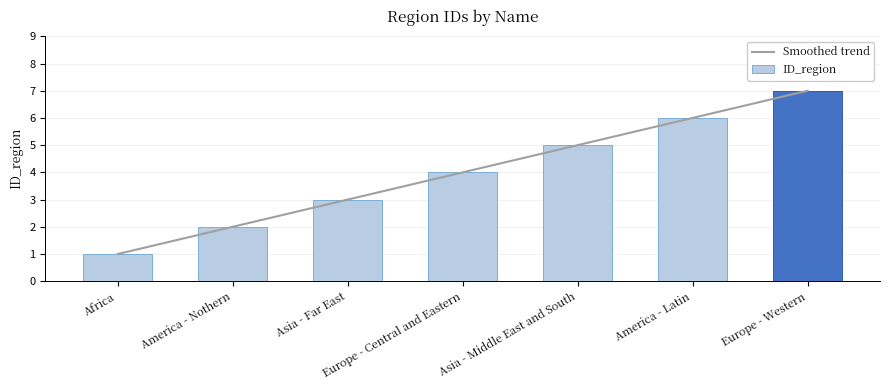

What is the label of the 7th bar from the right?

Africa